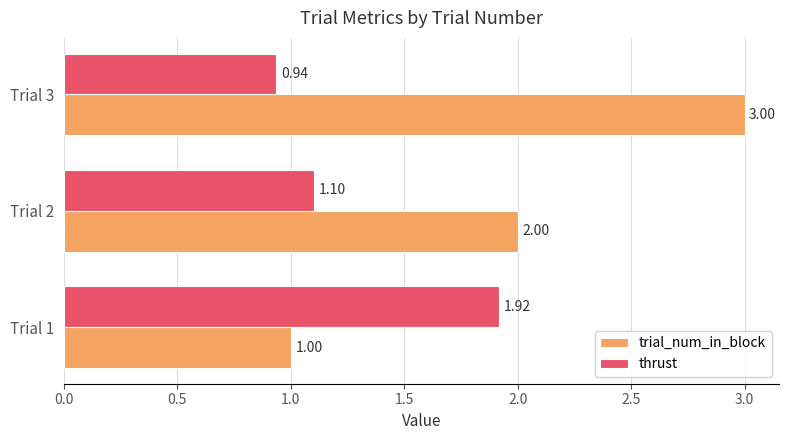

Which series has the largest range (max minus min)?

trial_num_in_block